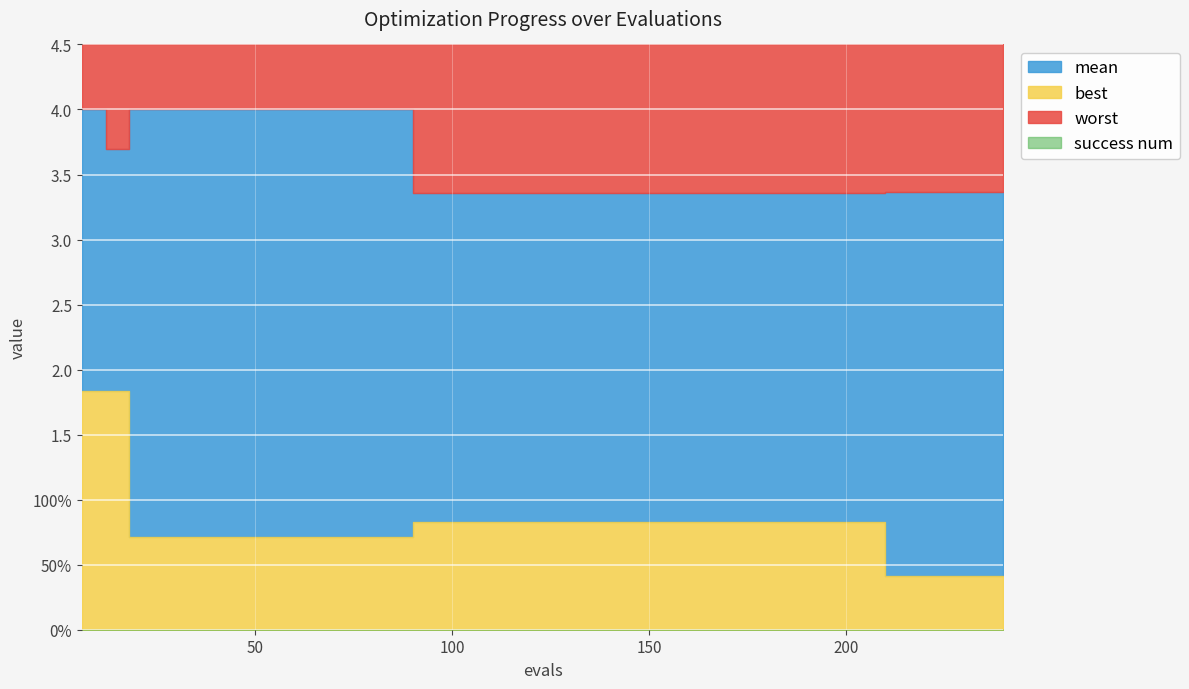

At 96, list the series in order from largest to smallest.

worst, mean, best, success num